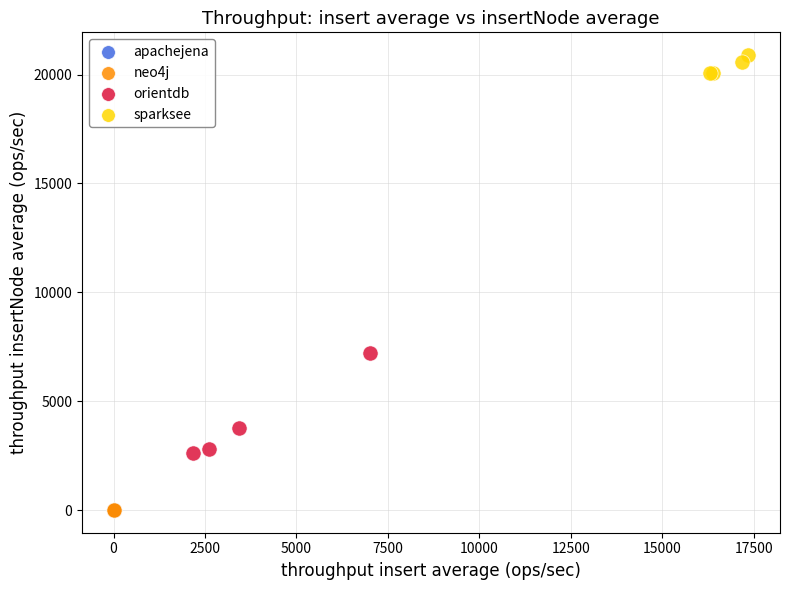

What are all the series names shown in the legend?

apachejena, neo4j, orientdb, sparksee